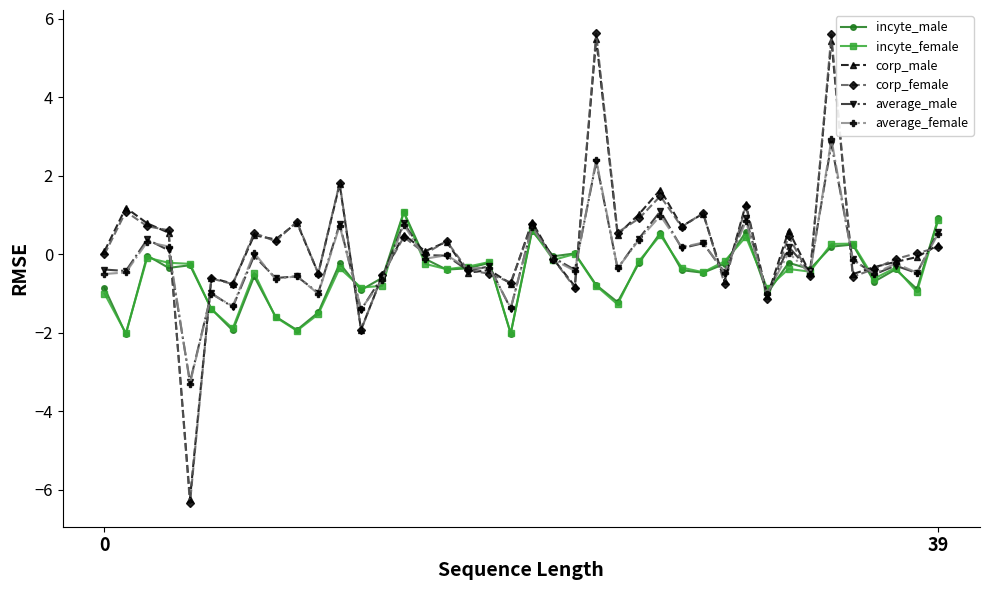

What is the maximum value shown in the chart?

5.6